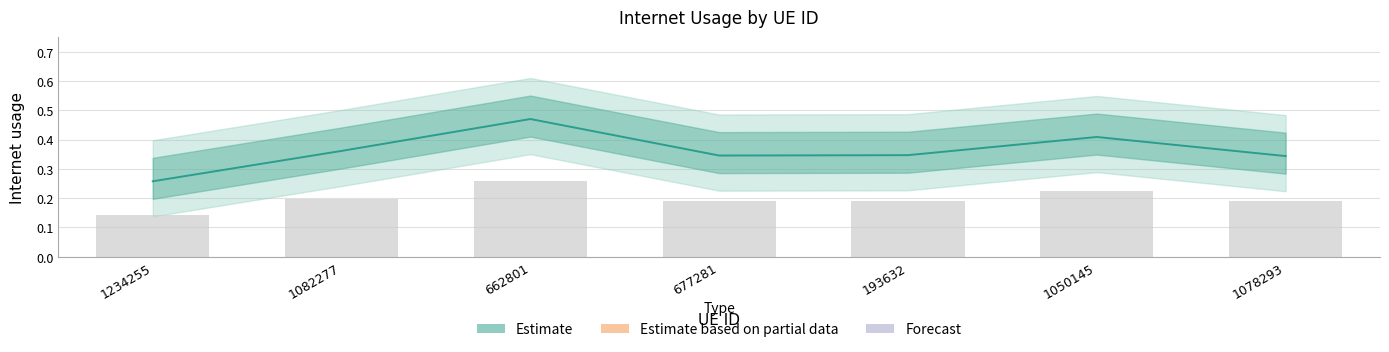

What position from the right is 1078293?

1